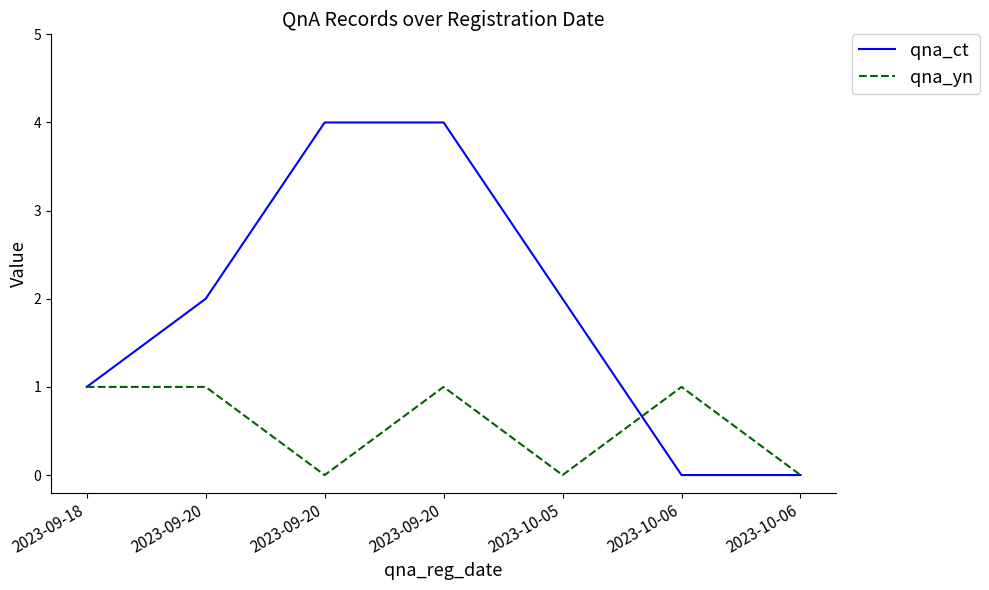

Where does the qna_ct series first go above 2?

2023-09-20